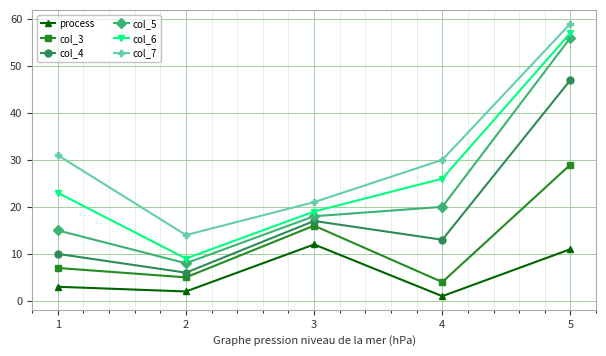

True or false: col_3 has more than 1 points higher than both neighbors.

False